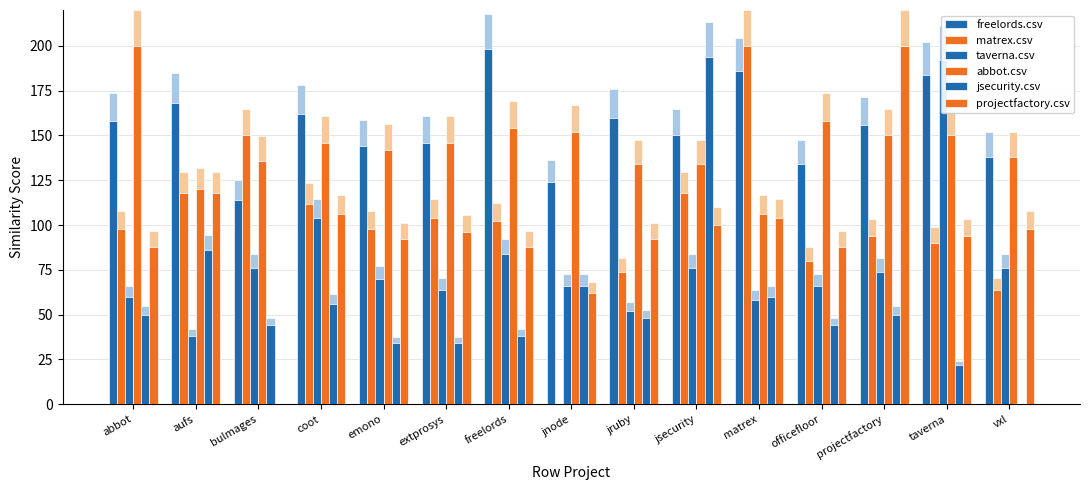

What is the sum of the matrex.csv values at jsecurity and jnode?

118.0